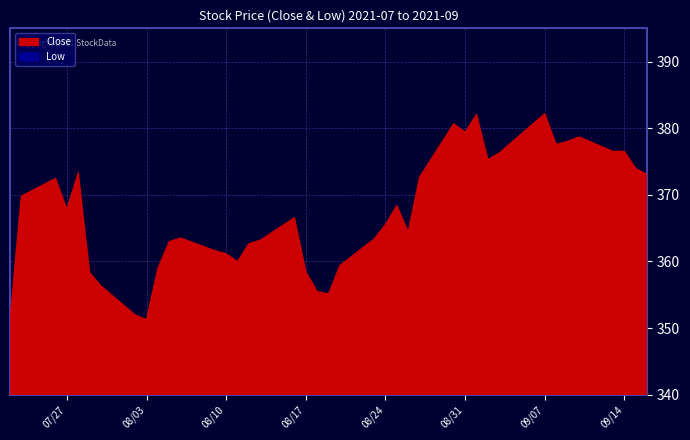

What is the minimum value shown in the chart?

345.2